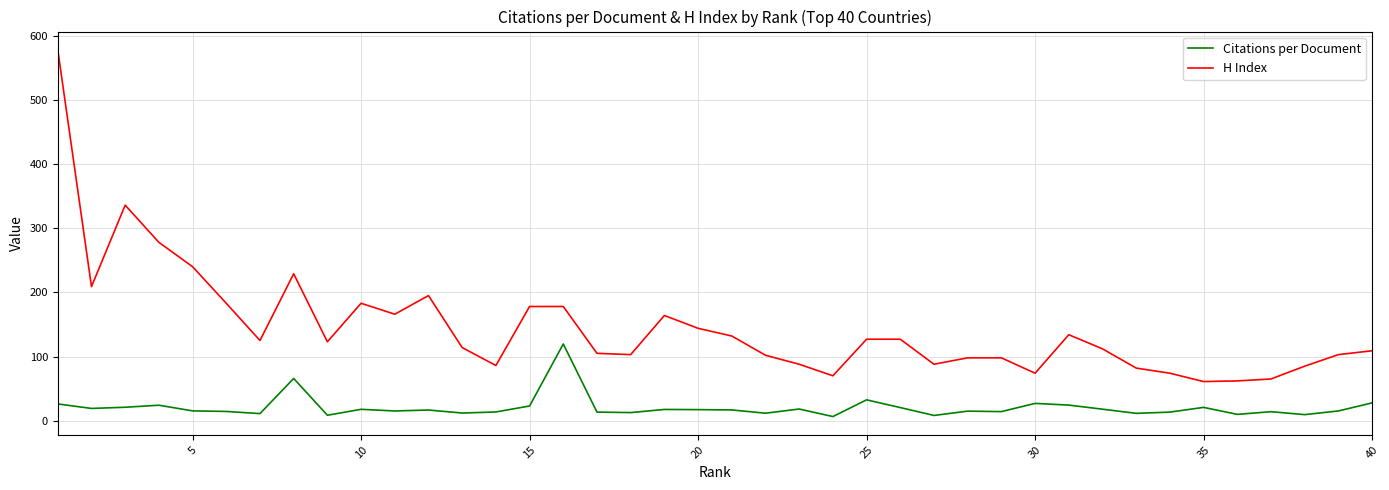

Which series has the largest range (max minus min)?

H Index